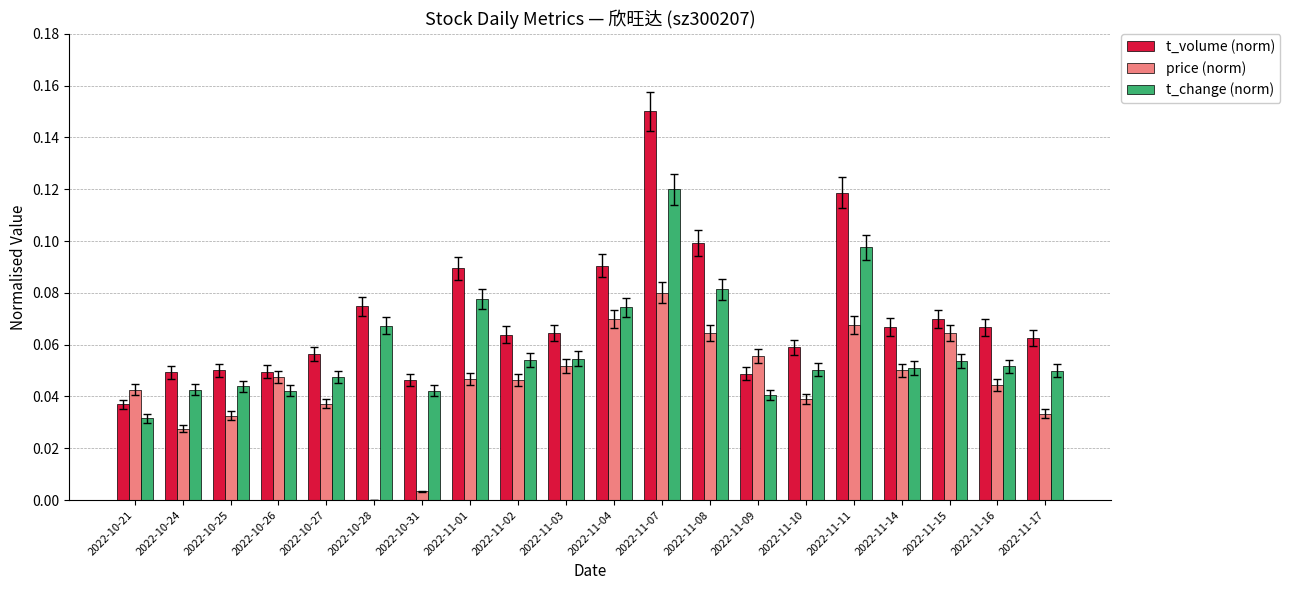

Between 2022-11-01 and 2022-11-02, which series saw the biggest shift?

t_volume (norm)